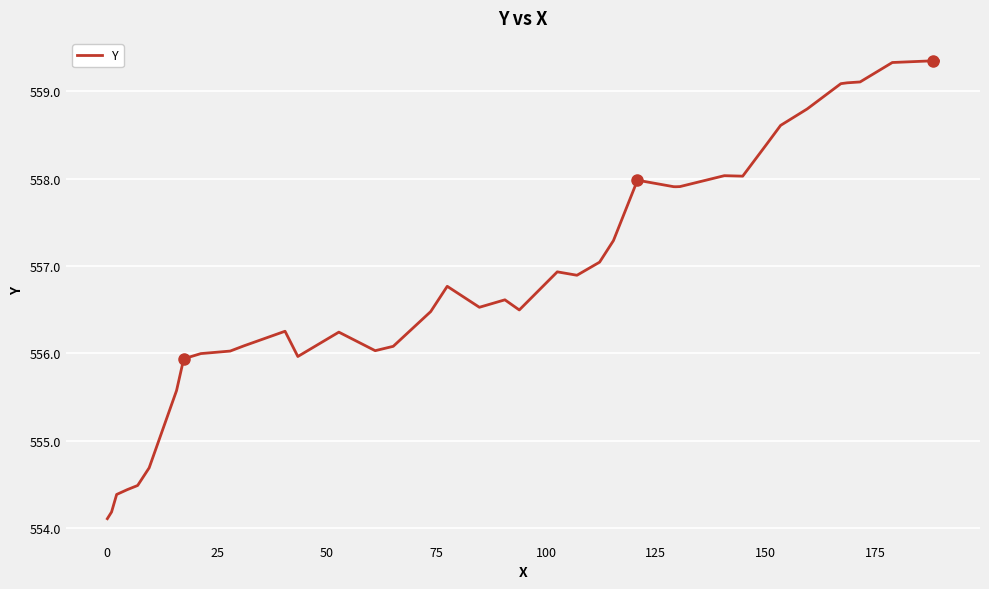

What is the difference between the maximum and minimum values?

5.2